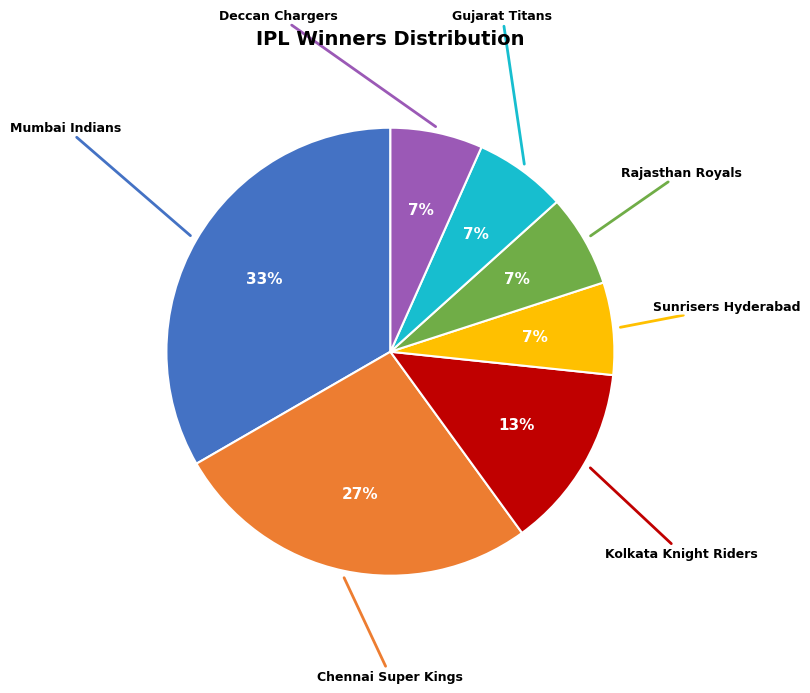

To the nearest percent, what is the average slice percentage?

14%